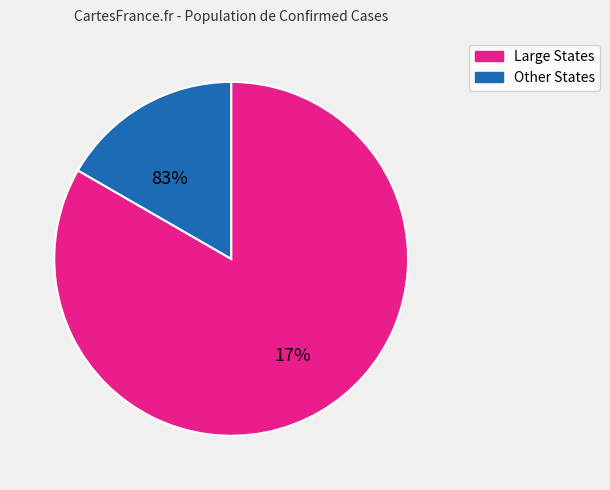

Is Maryland the majority of the pie?

No